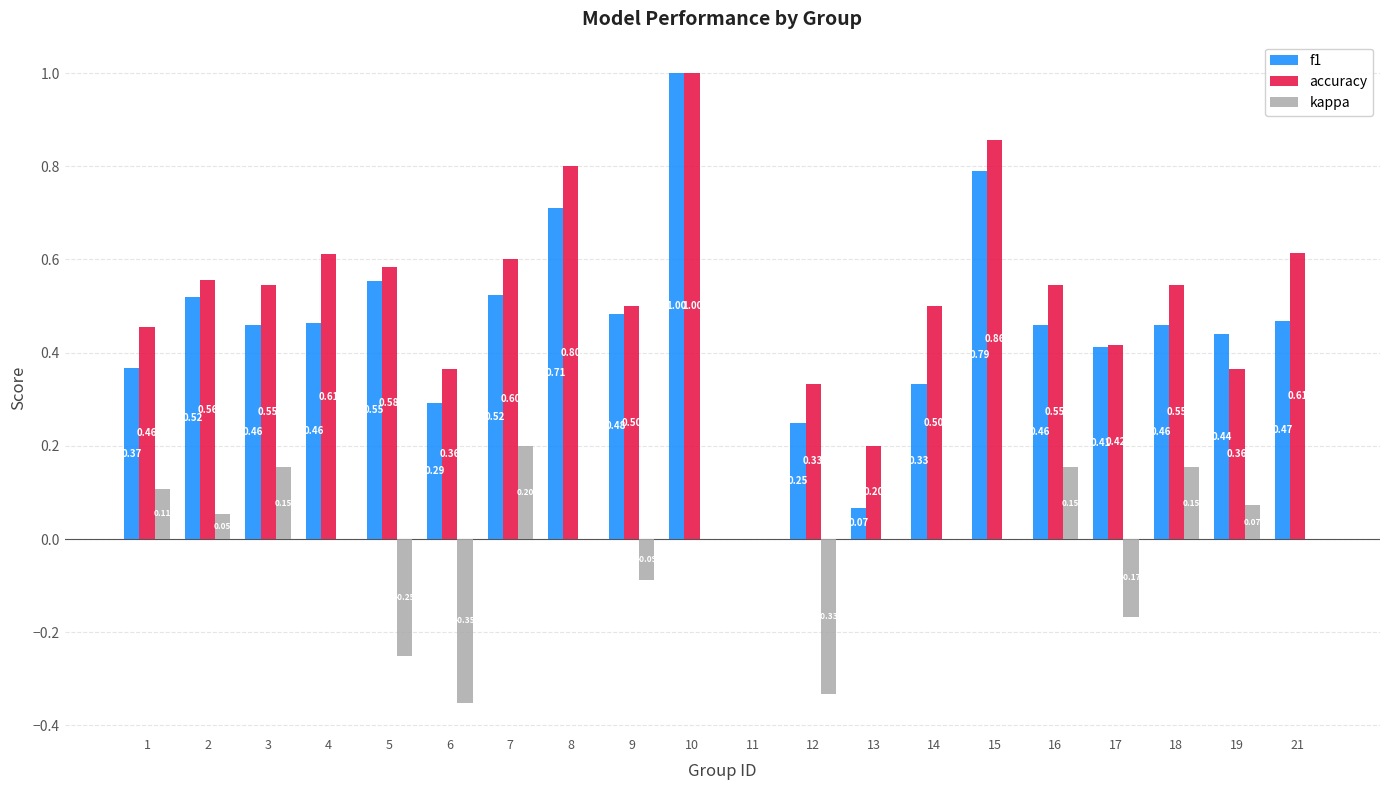

What is the difference between the f1 values at 12 and 13?

0.2